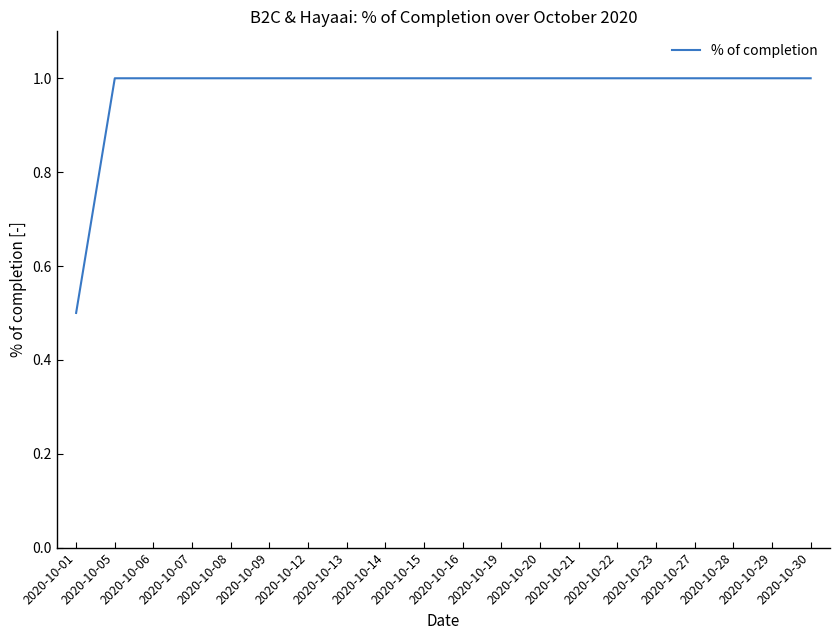

What is the difference between the maximum and minimum values?

0.5